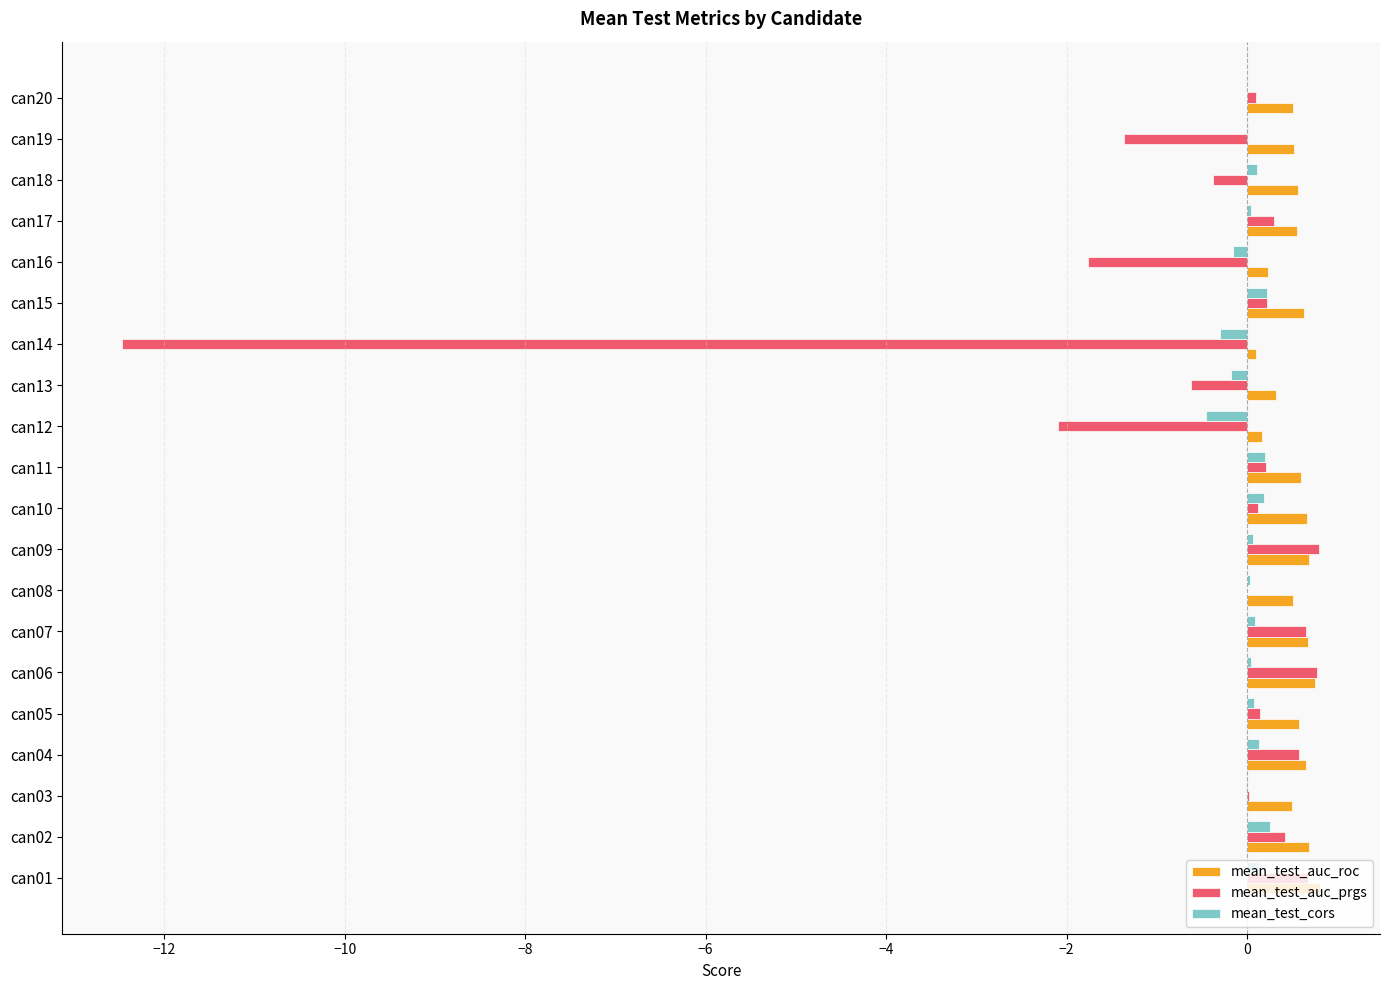

What is the greatest value displayed?

0.8